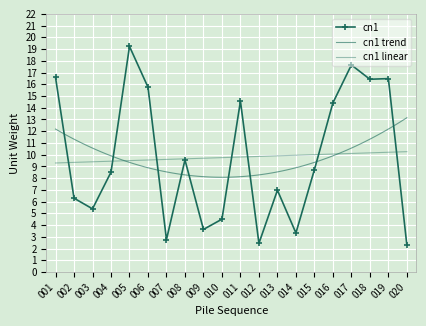

Reading left to right, extract all data points from this chart.

001=16.6	002=6.3	003=5.4	004=8.5	005=19.2	006=15.8	007=2.8	008=9.6	009=3.6	010=4.5	011=14.6	012=2.4	013=7.0	014=3.3	015=8.7	016=14.4	017=17.6	018=16.4	019=16.5	020=2.3